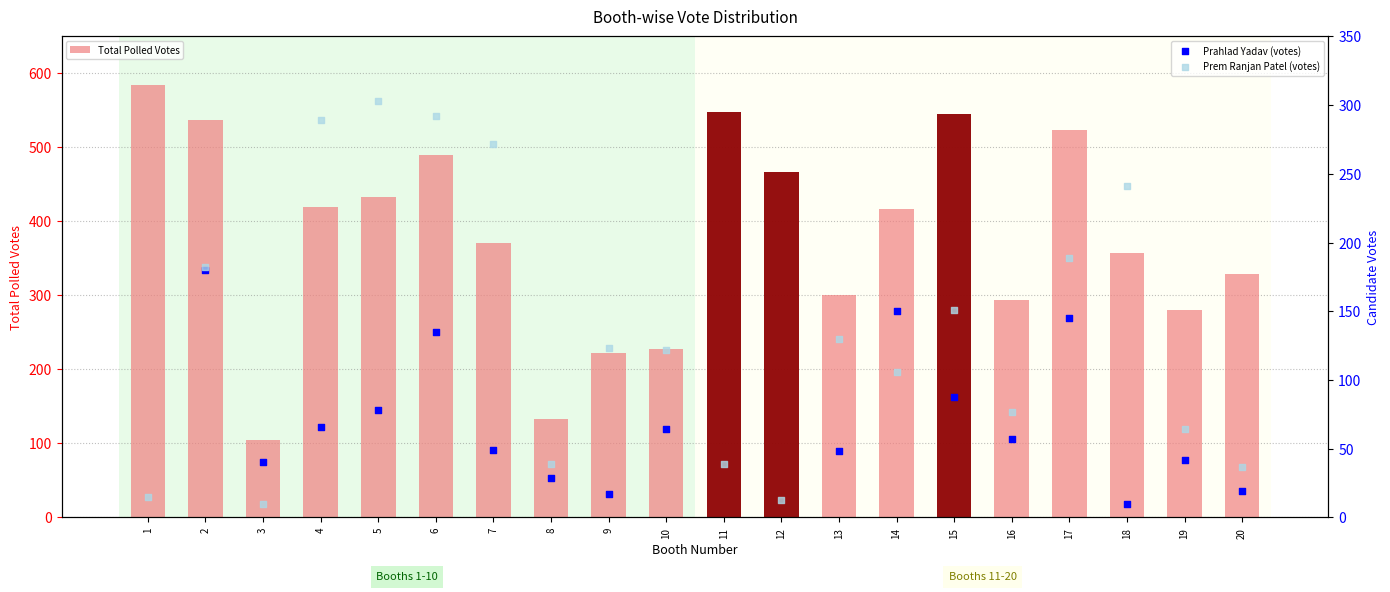

At which category is the sum across all series the highest?

1